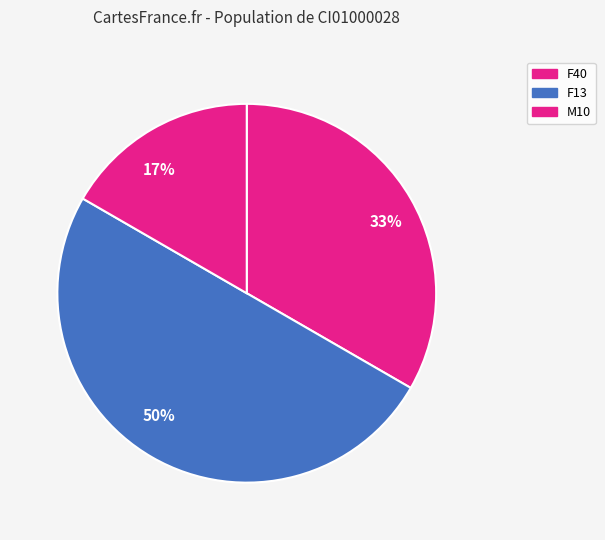

What is the ratio of the value at 17% to the value at 50%?

0.3